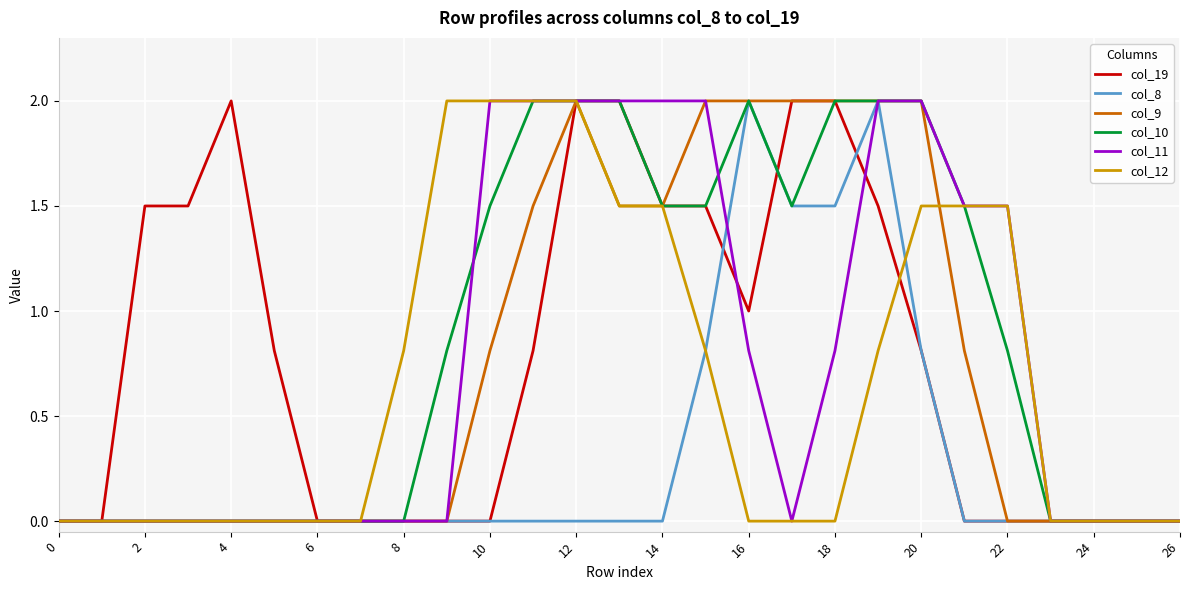

What is the maximum value shown in the chart?

2.0